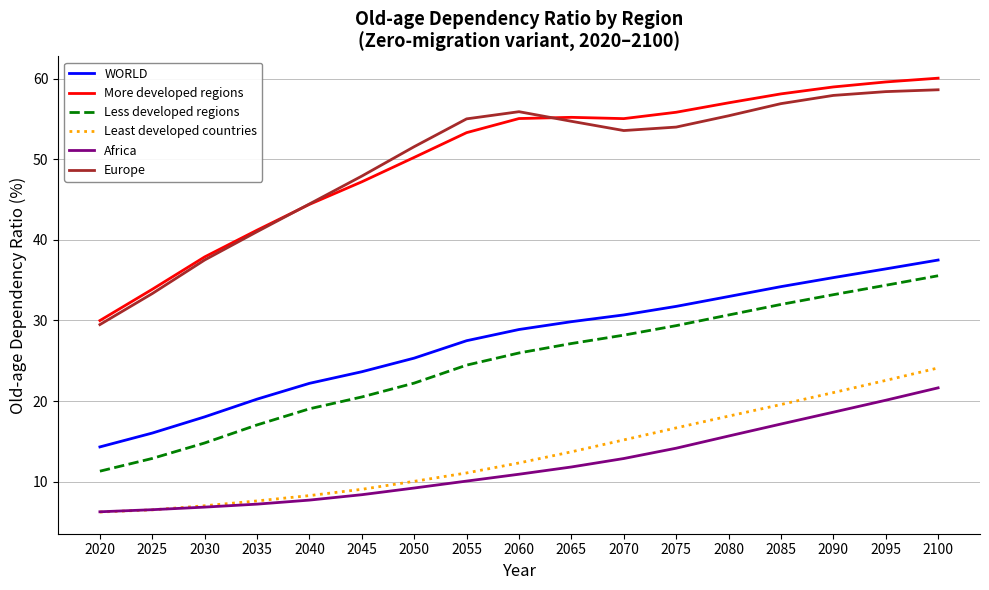

Where is Least developed countries nearest to the value 15?

2070